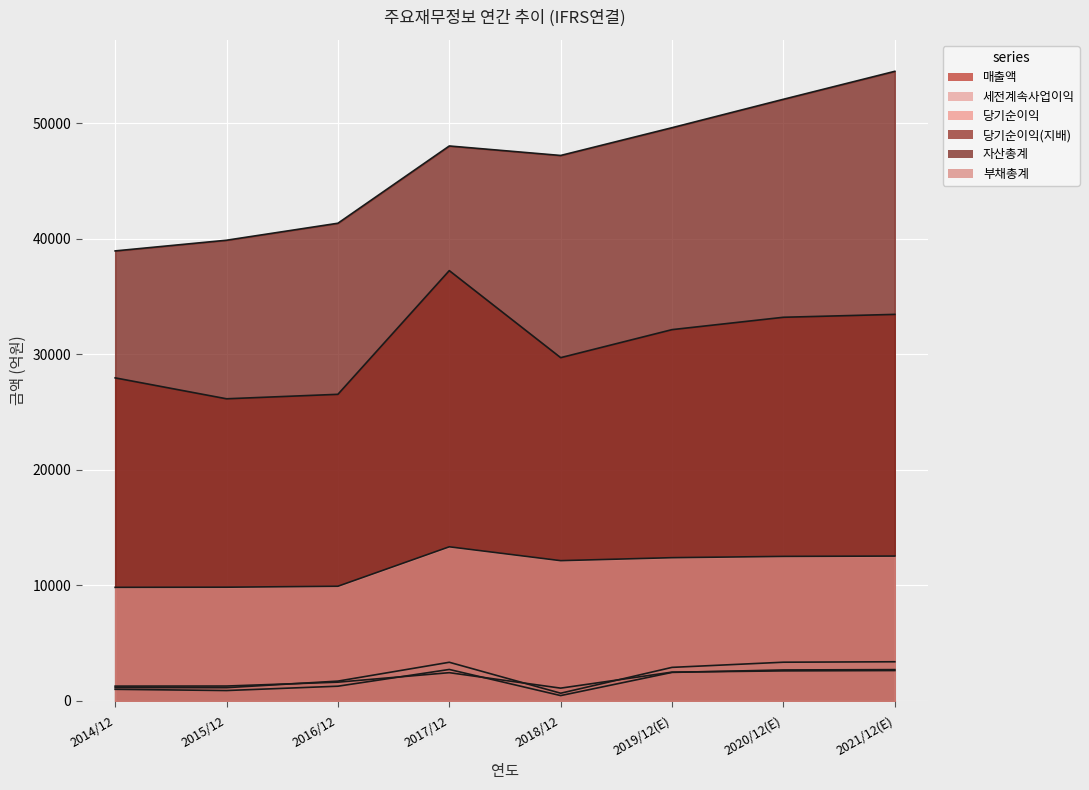

Is the value of 당기순이익(지배) at 2019/12(E) greater than the value of 세전계속사업이익 at 2014/12?

Yes